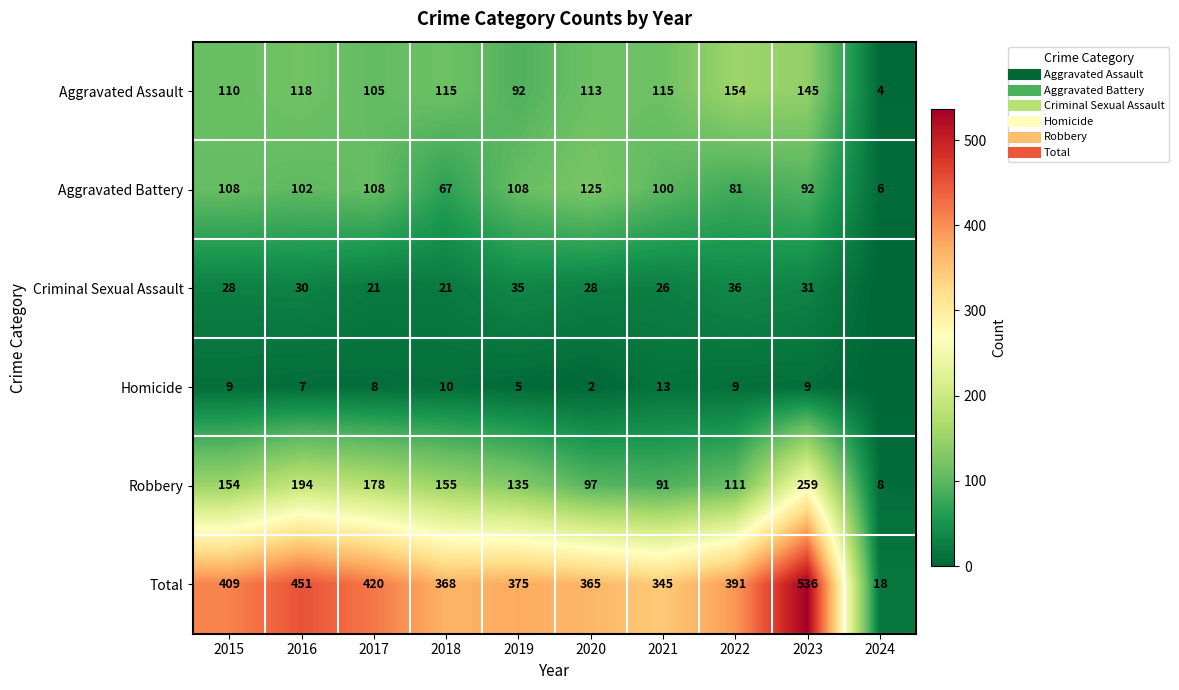

At which label does Criminal Sexual Assault first exceed 28?

2016